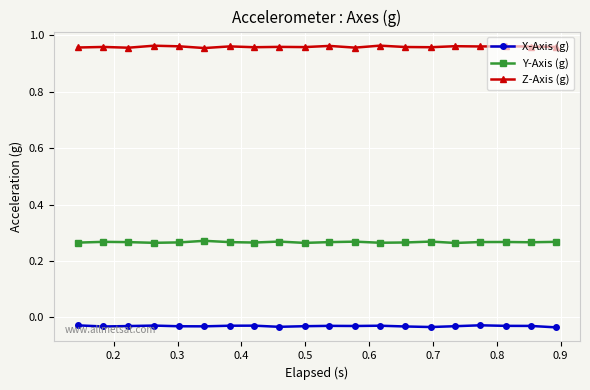

Which series has the largest total across all categories?

Z-Axis (g)